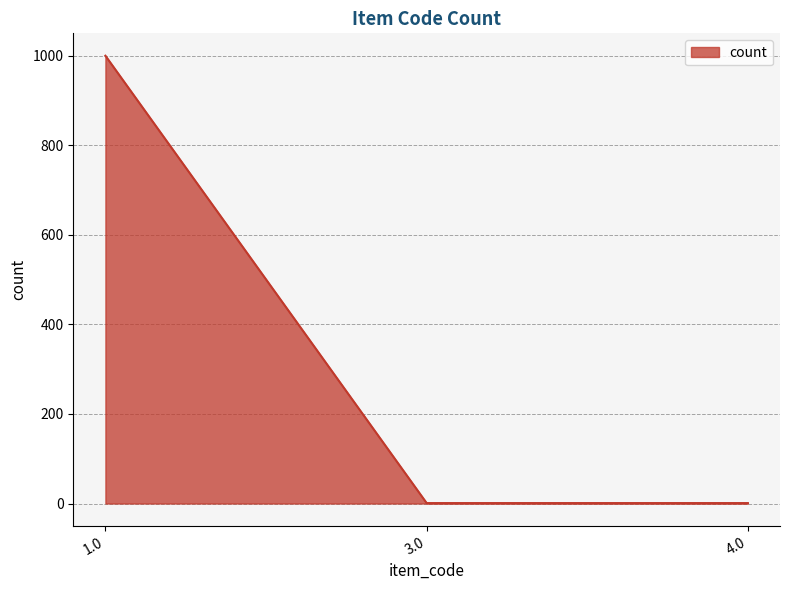

The value at 1.0 is 509. True or false?

False